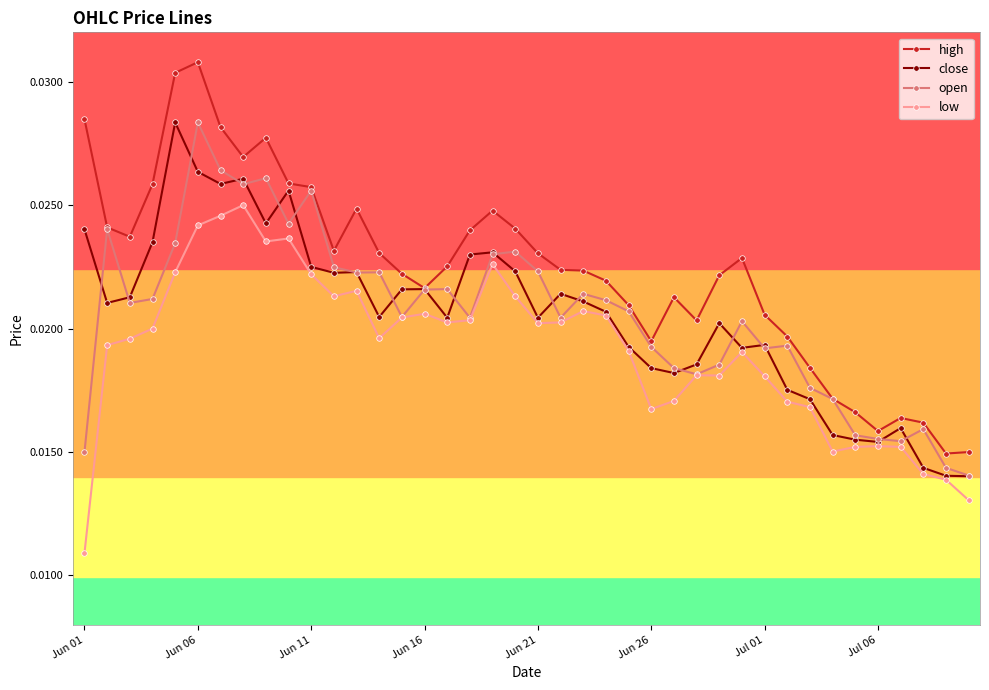

True or false: low and high intersect in this chart.

False